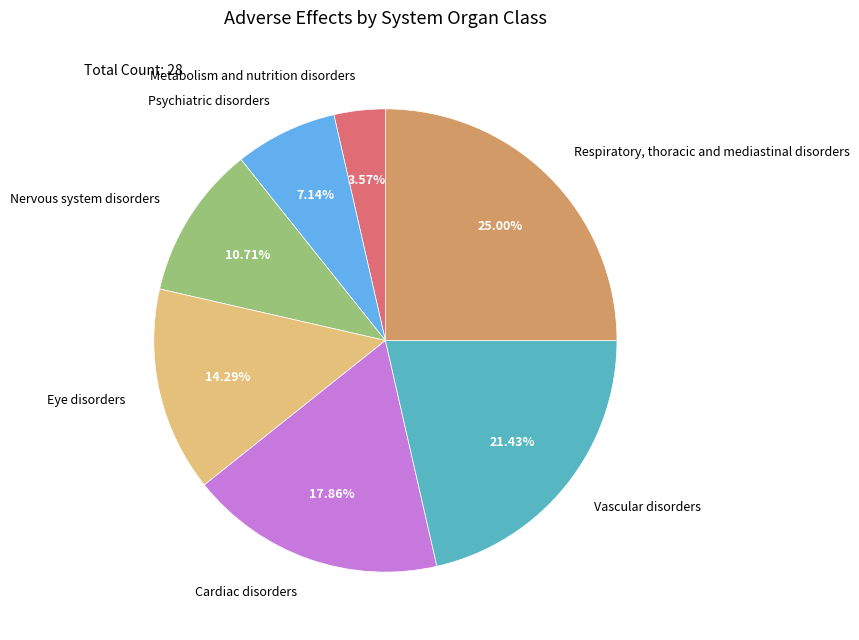

What is the total percentage of Vascular disorders and Psychiatric disorders?

28.6%